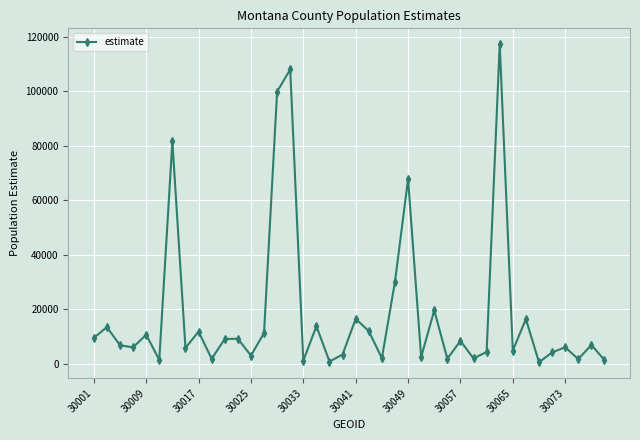

What is the difference between the maximum and second lowest values?

116581